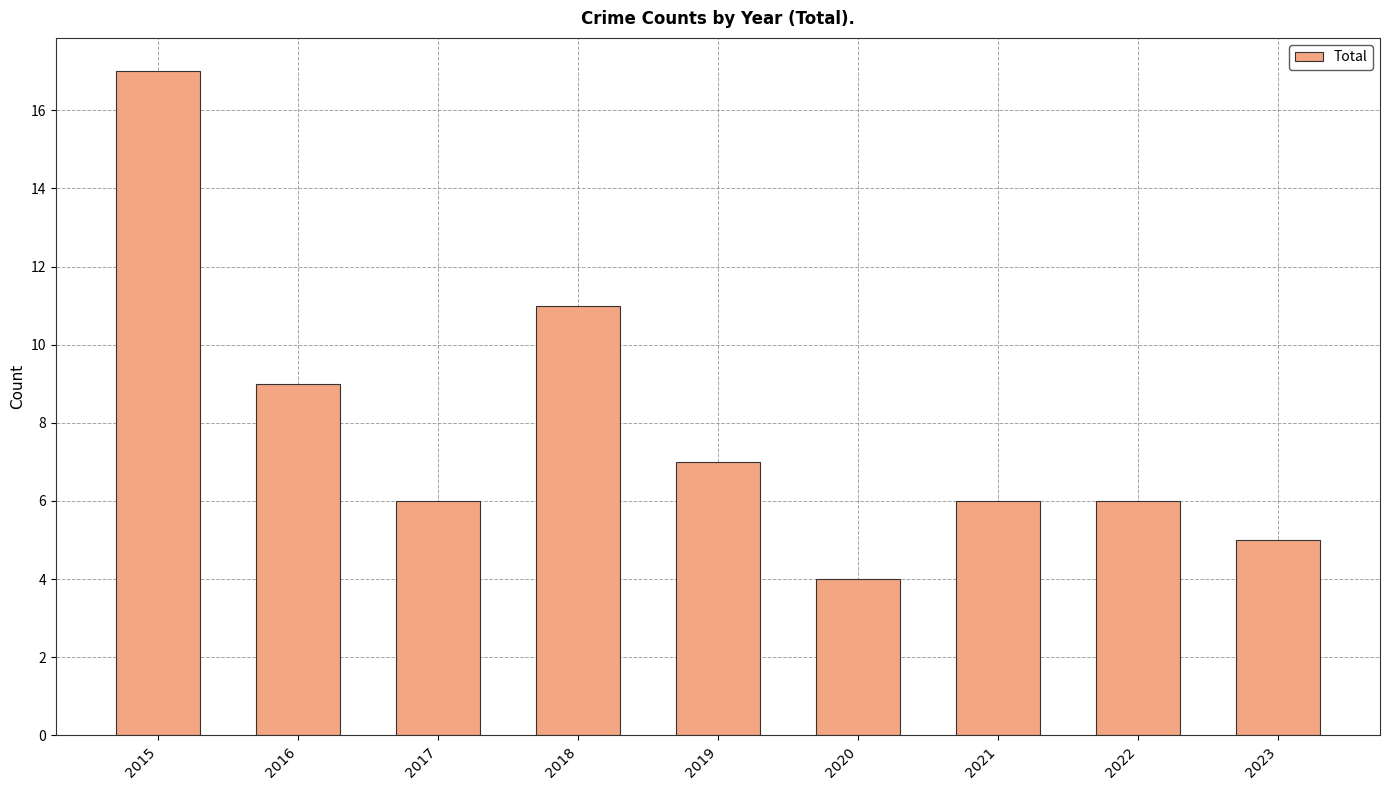

Reading right to left, list all the values displayed in this chart.

5	6	6	4	7	11	6	9	17